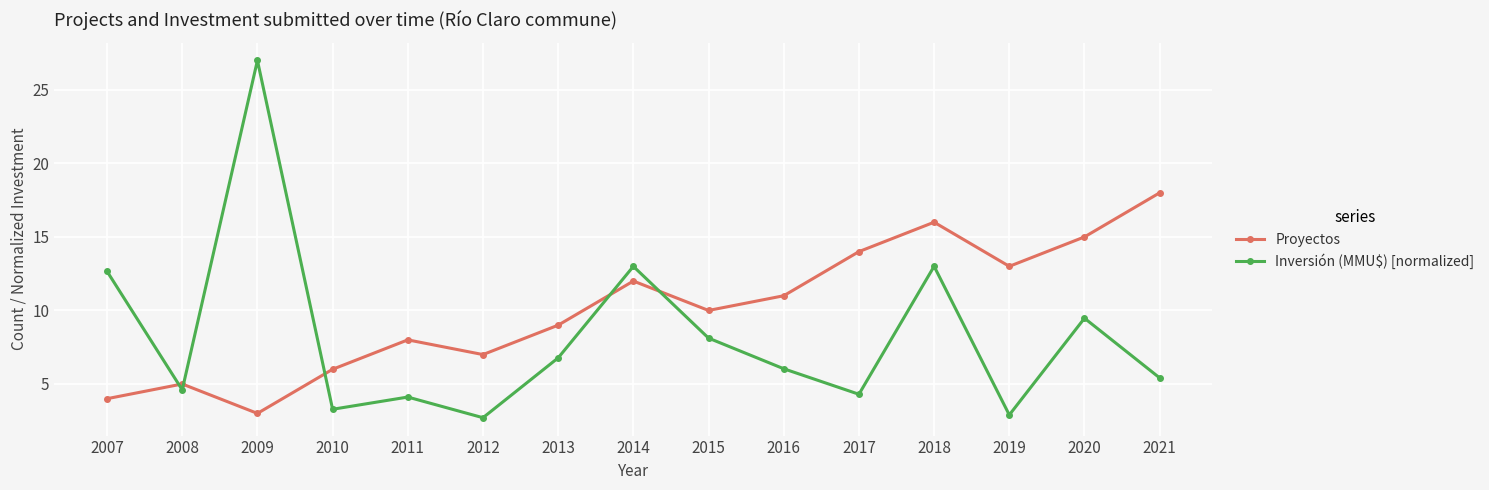

Rank the categories by Proyectos value from highest to lowest.

2021, 2018, 2020, 2017, 2019, 2014, 2016, 2015, 2013, 2011, 2012, 2010, 2008, 2007, 2009